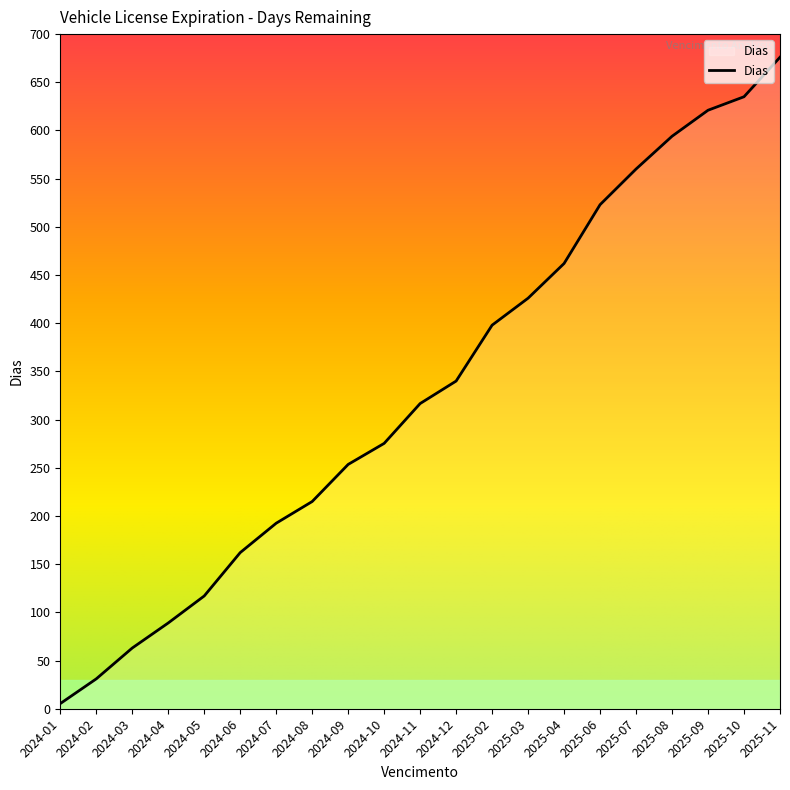

Which label corresponds to the smallest value in the chart?

2024-01